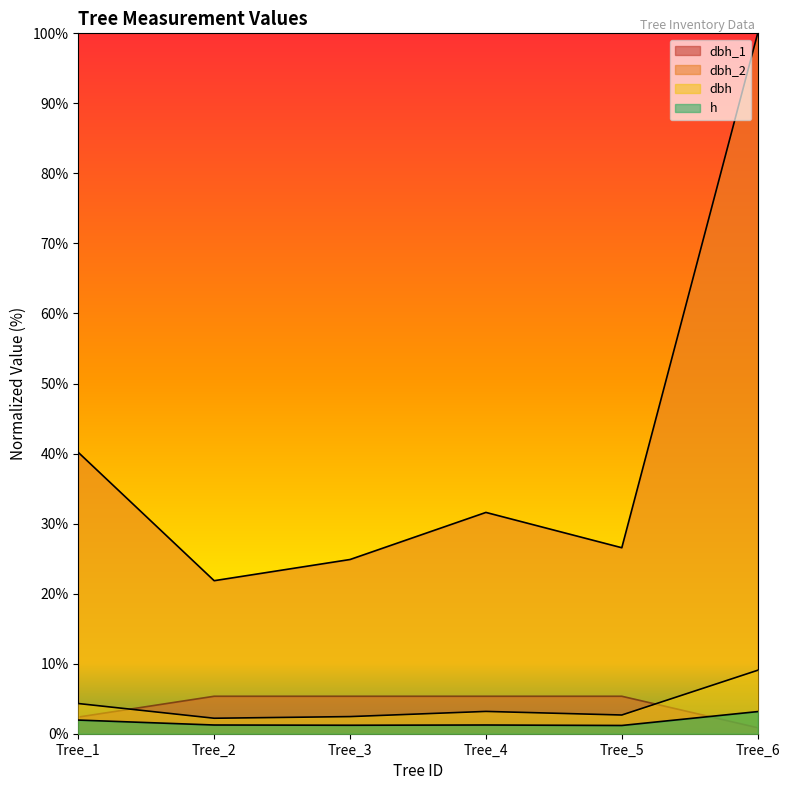

List the series in order of their peak value, highest first.

dbh_2, dbh, dbh_1, h